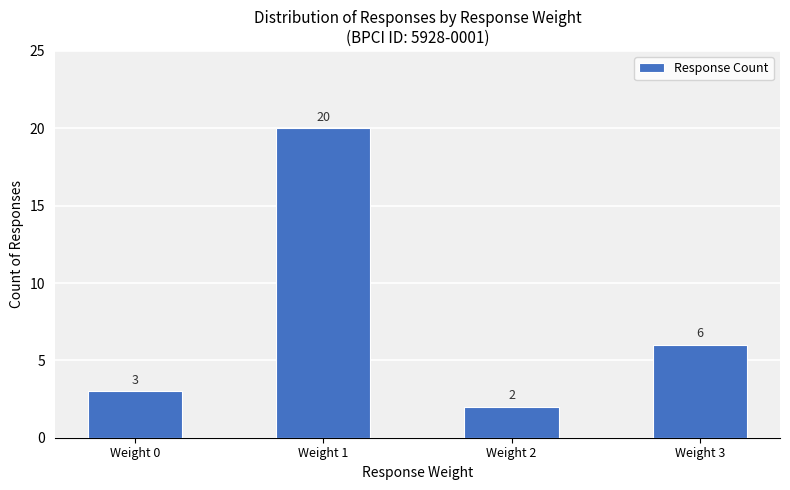

How many bars are there in total?

4